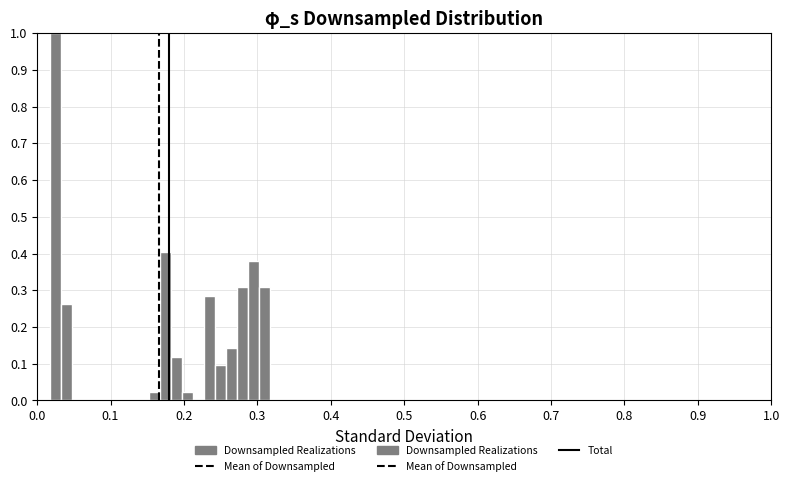

Around what value on the x-axis is the tallest bar? Give the approximate position of its centre, as read against the axis.

0.03